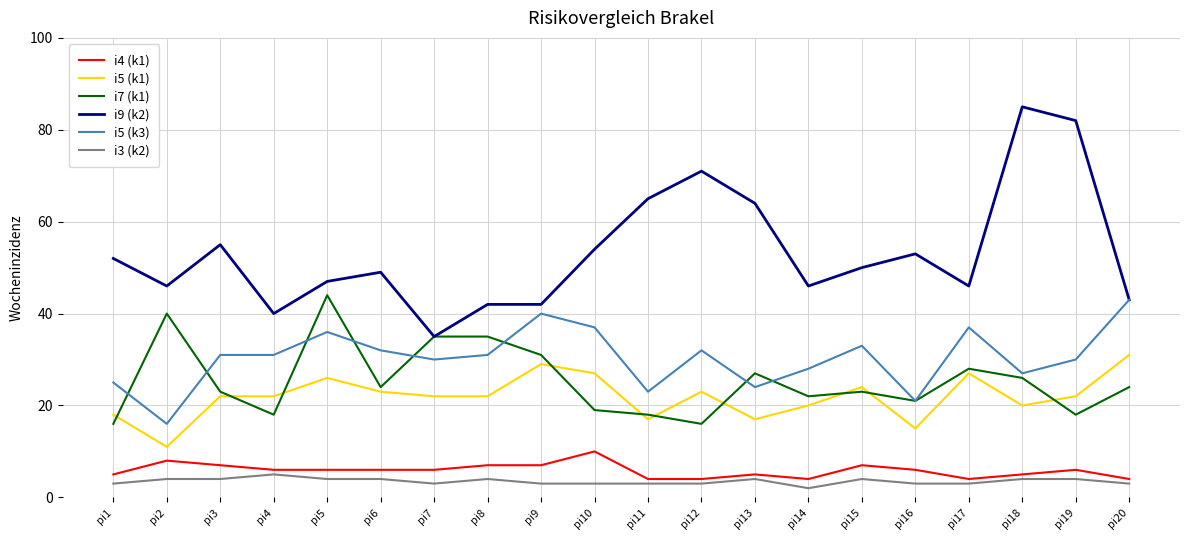

Is the value of i9 (k2) at pi13 greater than the value of i5 (k3) at pi2?

Yes